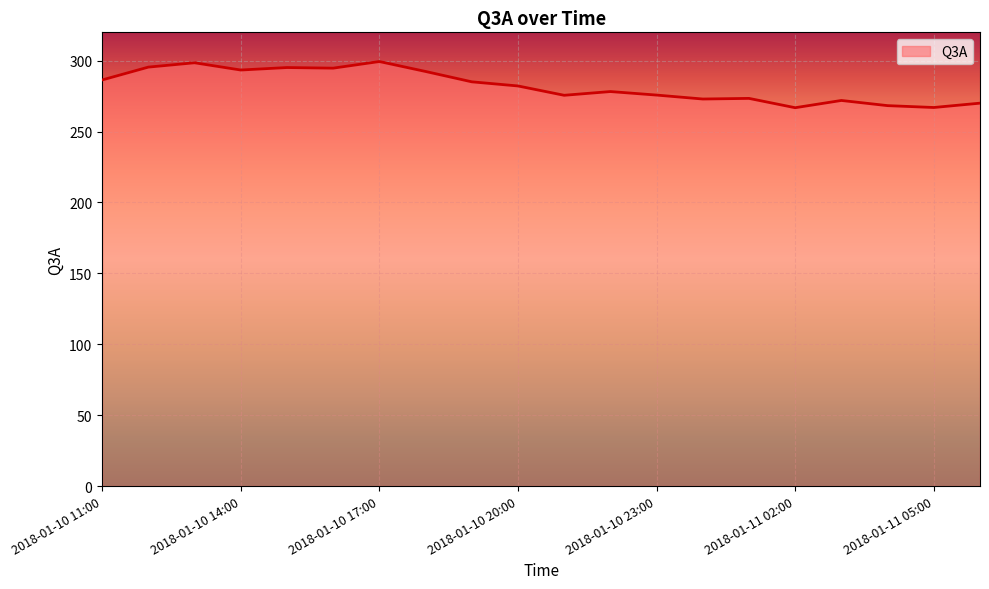

What is the difference between the maximum and minimum values?

32.6